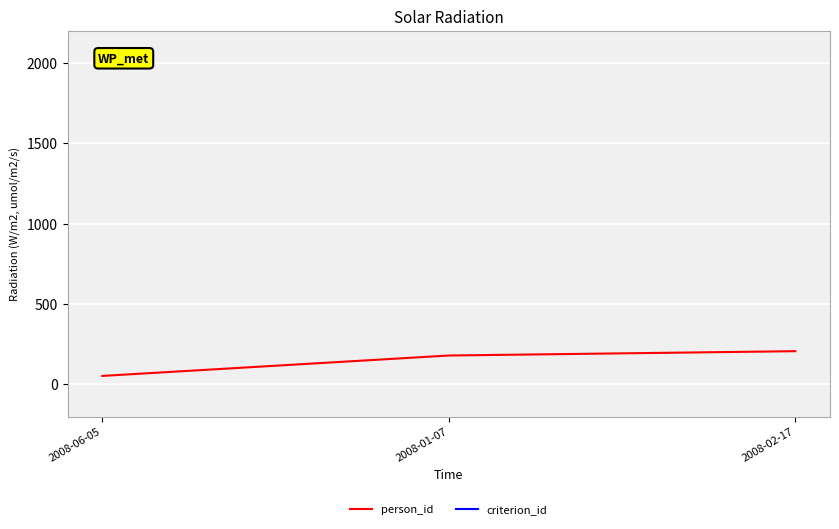

Between 2008-06-05 and 2008-01-07, which series saw the biggest shift?

criterion_id